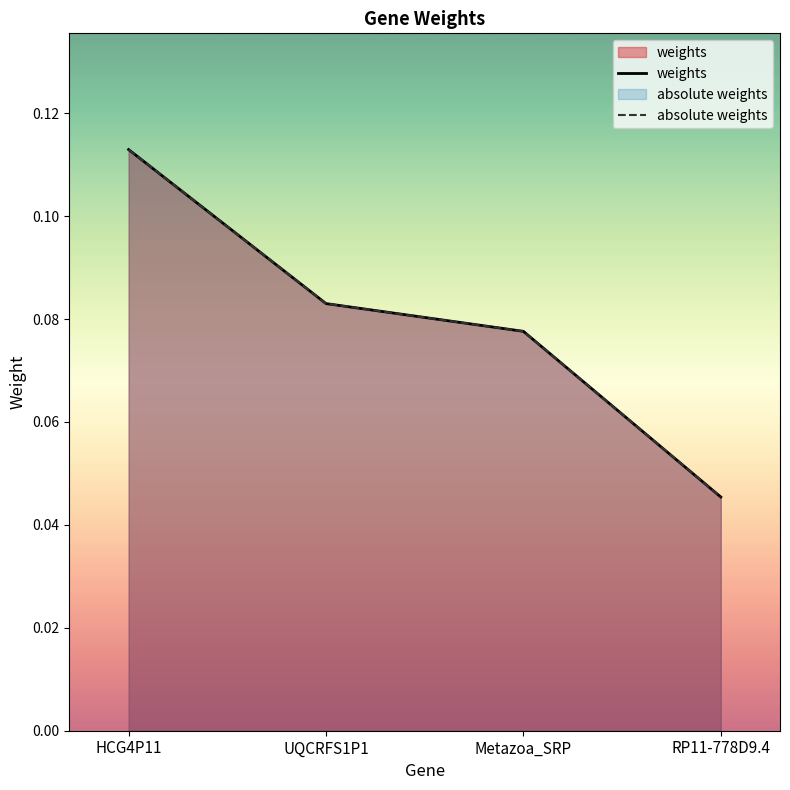

What is the value of the absolute weights point at the 1st from the left?

0.1